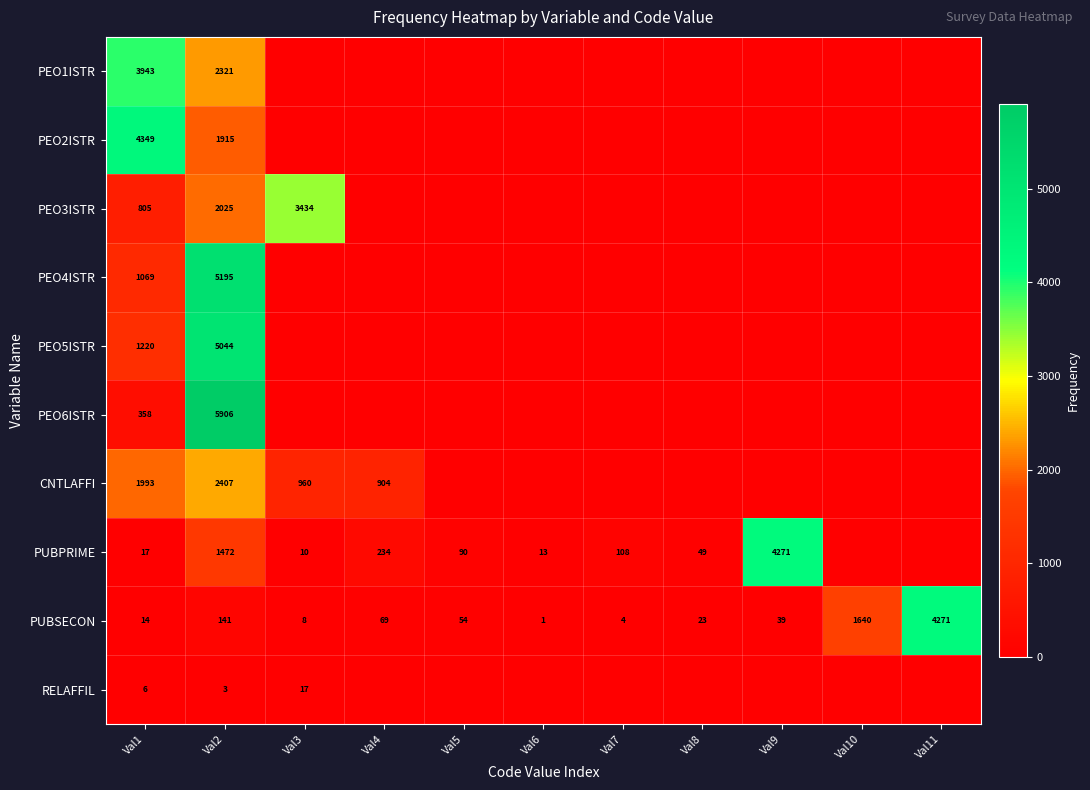

The value of CNTLAFFI at Val3 is 960. True or false?

True